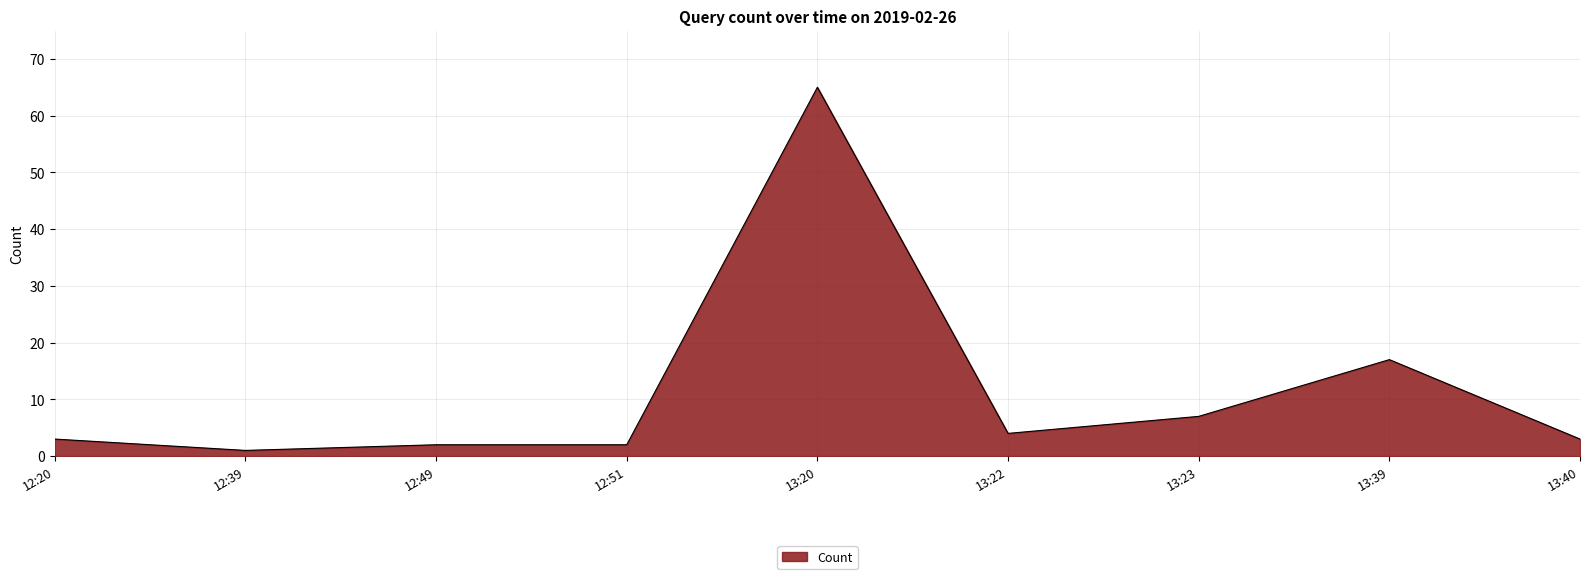

Read the value at 13:40, to the nearest 5.

5